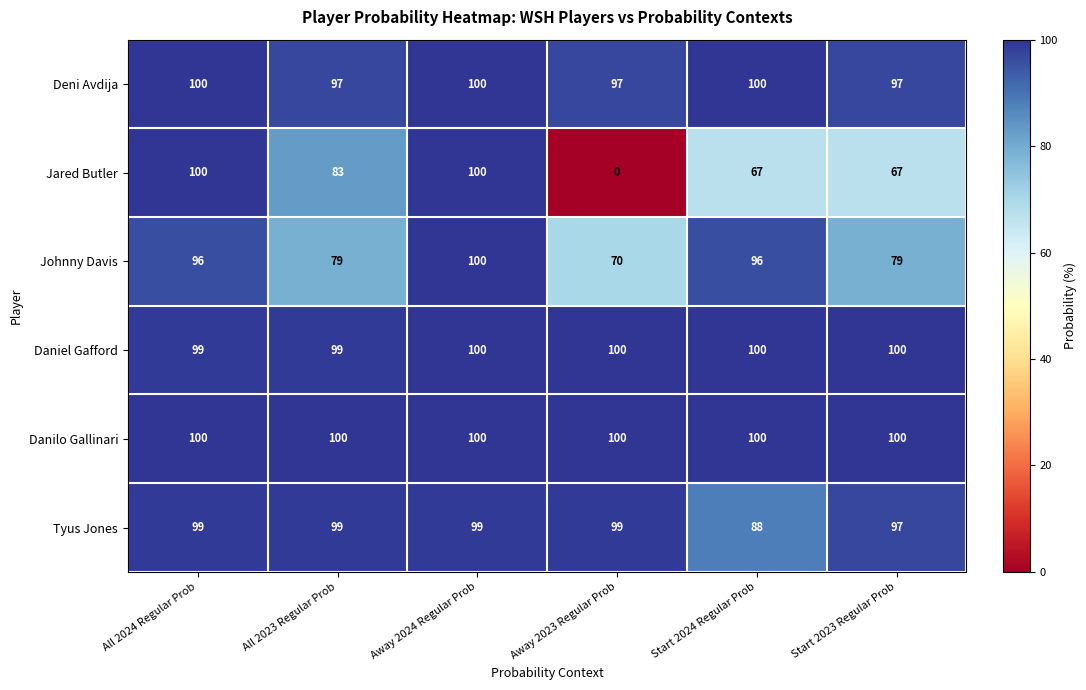

Is it true that Deni Avdija equals 97 at All 2023 Regular Prob?

True